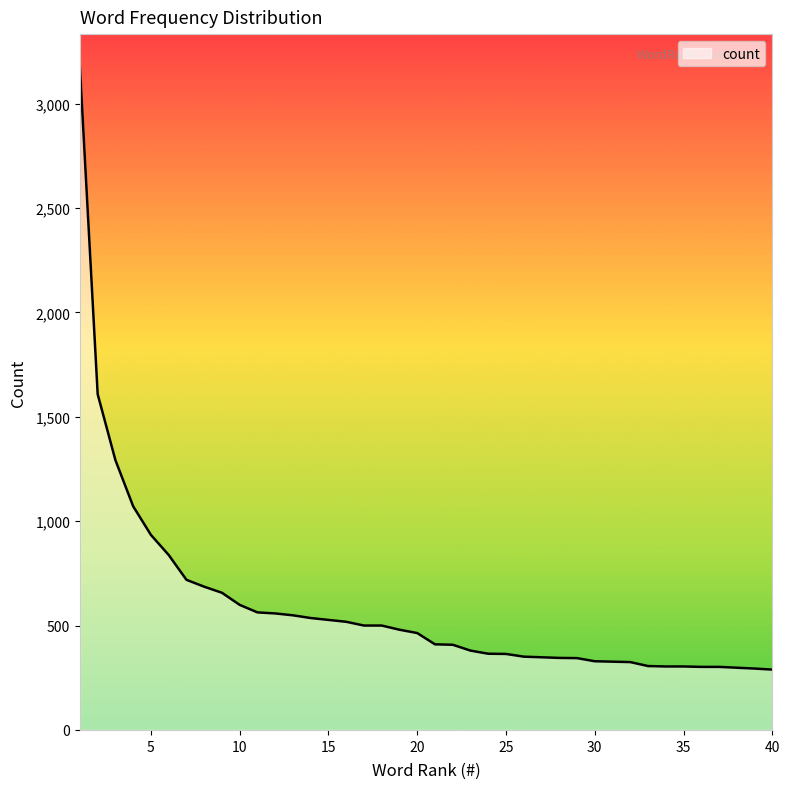

What is the greatest value displayed?

3174